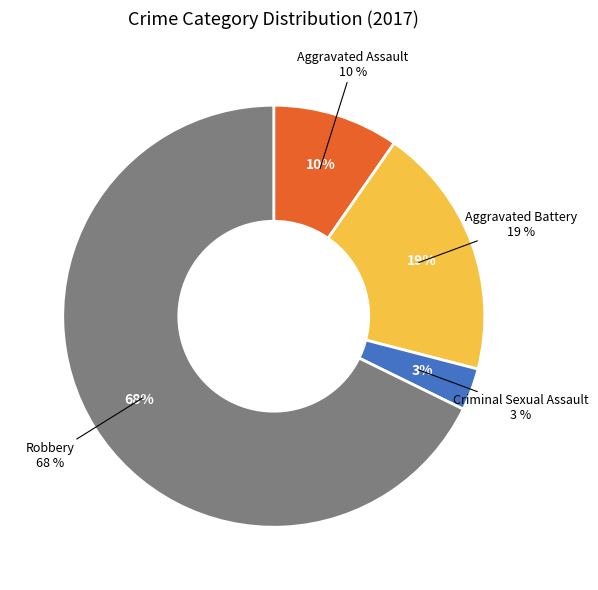

How much of the chart is everything except Aggravated Assault?

90.3%